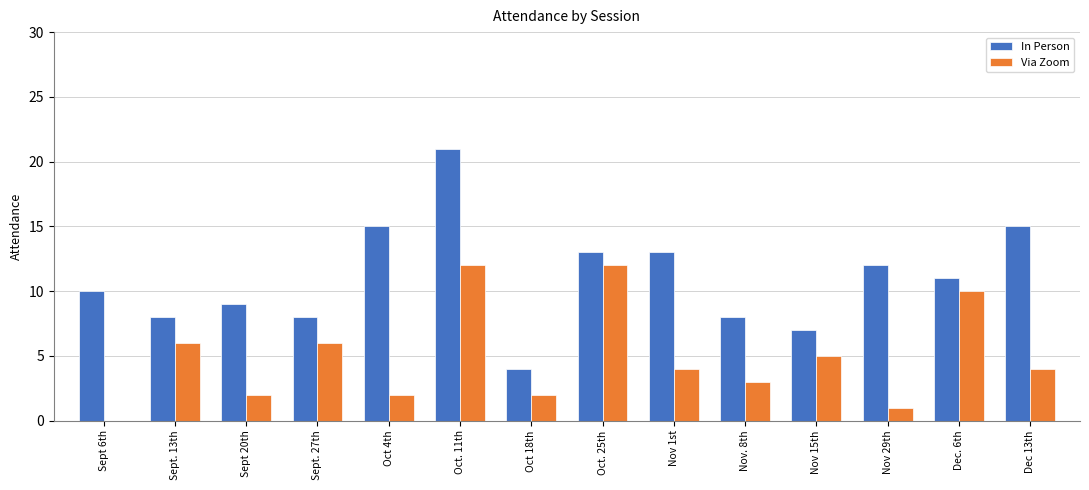

The Via Zoom series shows 2 at Oct 4th. True or false?

True